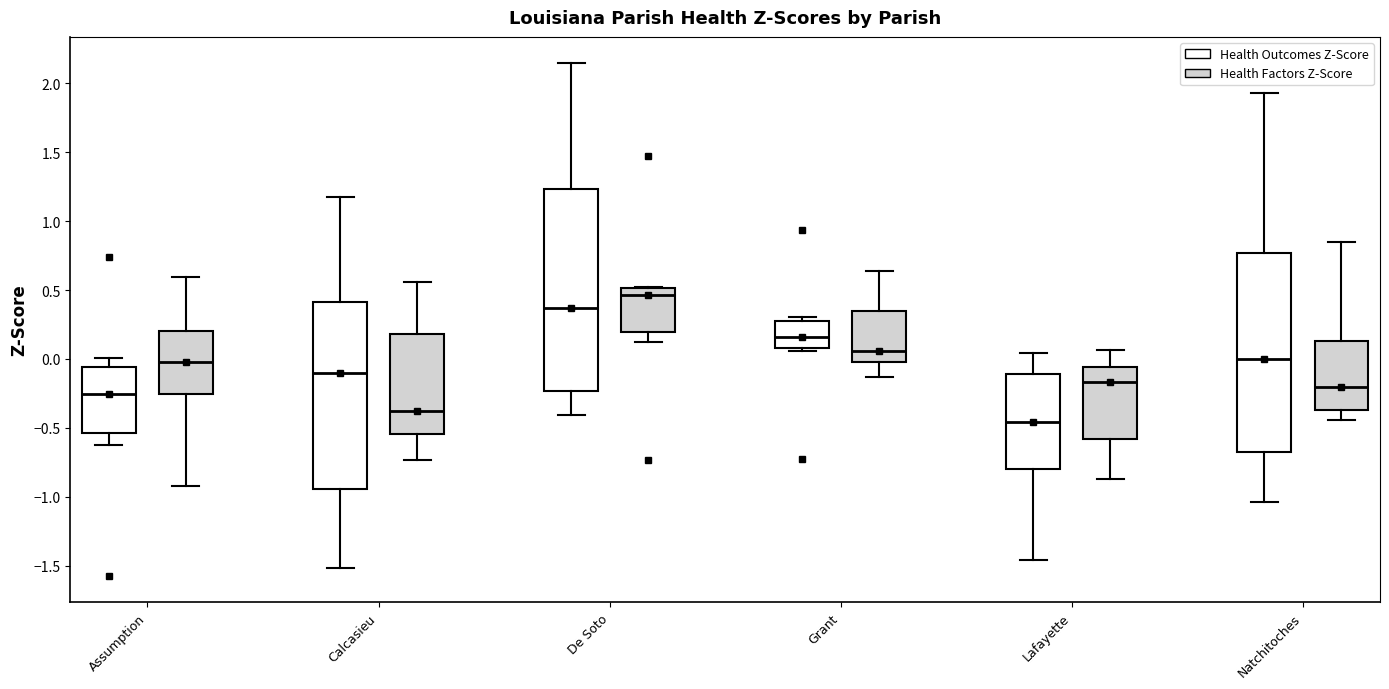

Which box's median line is the lowest?

Lafayette (Health Outcomes Z-Score)